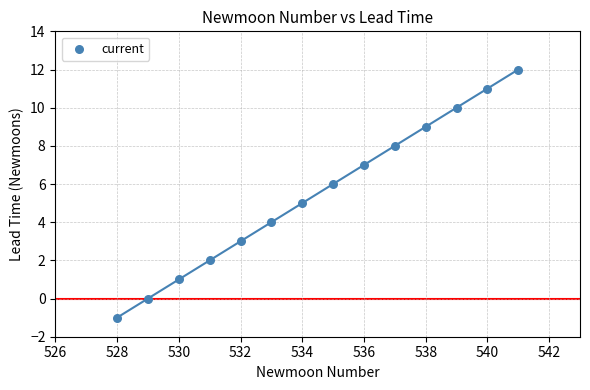

What is the range of X values (max minus min)?

13